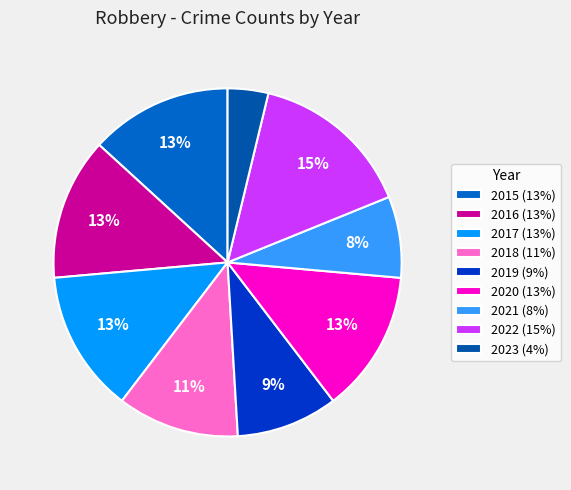

To the nearest percent, what is the difference between the 2020 and 2018 slice percentages?

2%